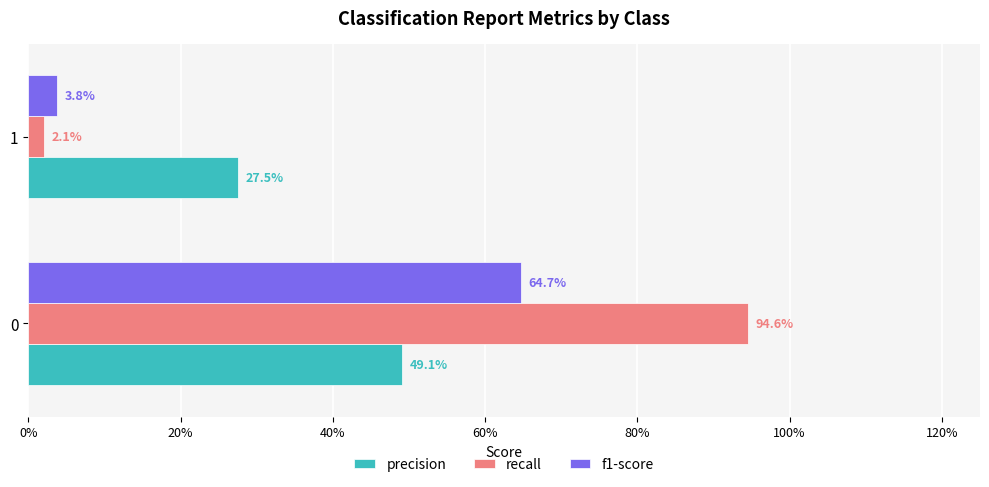

What are all the series names shown in the legend?

precision, recall, f1-score